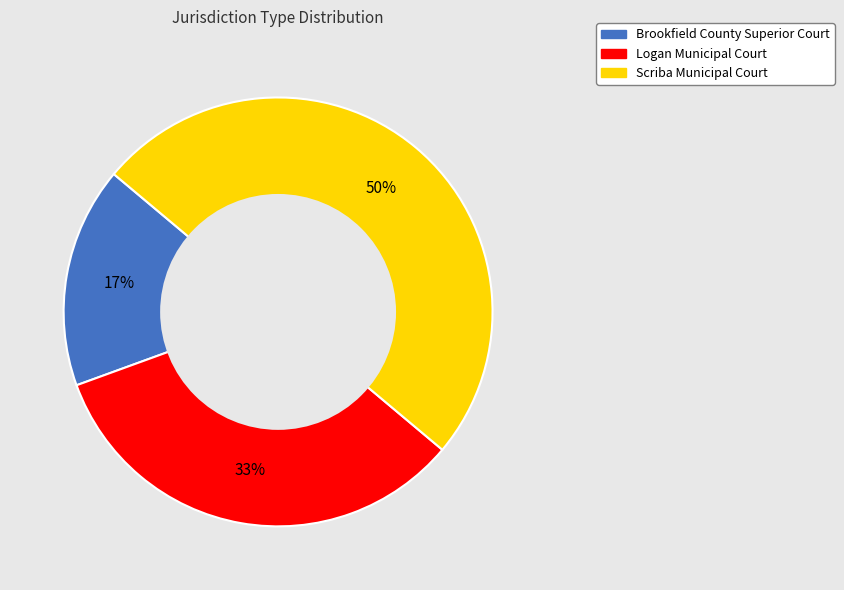

To the nearest percent, what portion does Brookfield County Superior Court represent?

17%